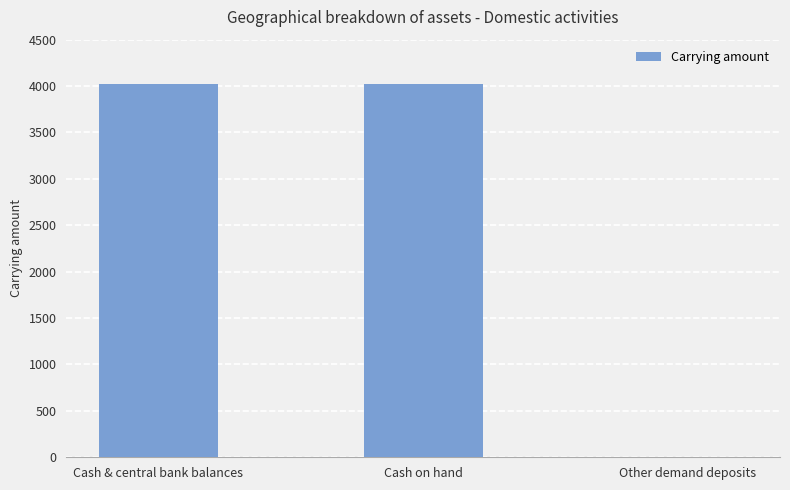

What is the greatest value displayed?

4021